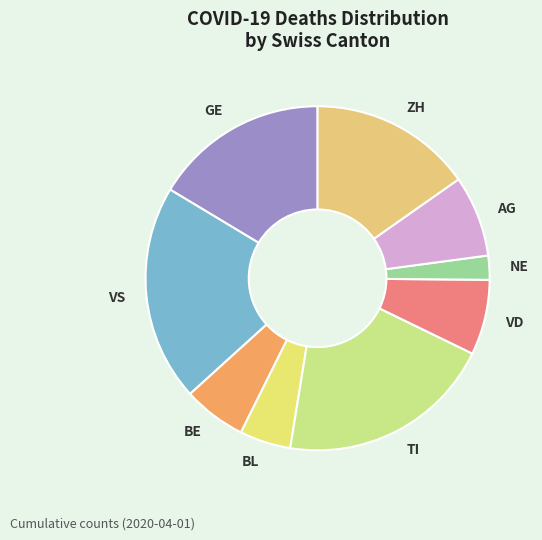

Is there a majority slice in this chart?

No